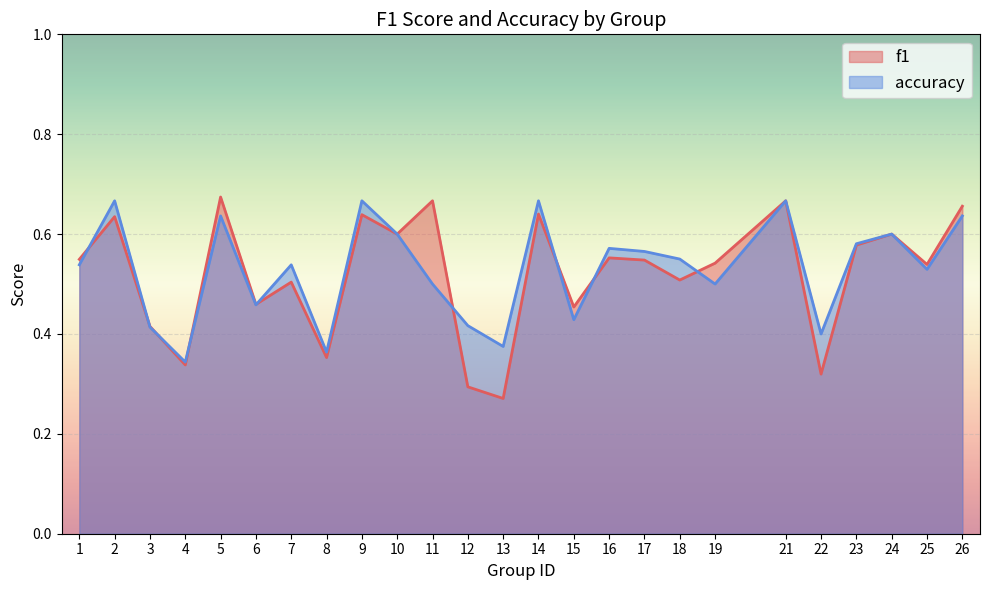

At which category does accuracy reach its first local peak?

2